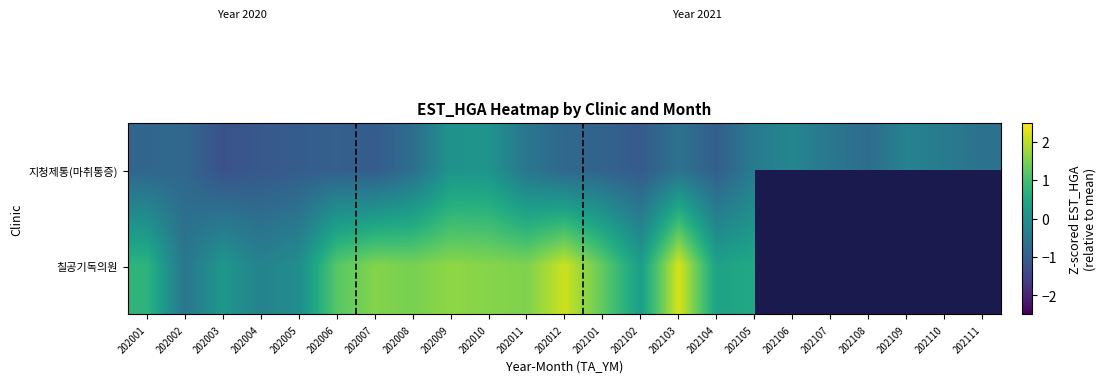

What is the average value of the 지청제통(마취통증) series?

-0.7